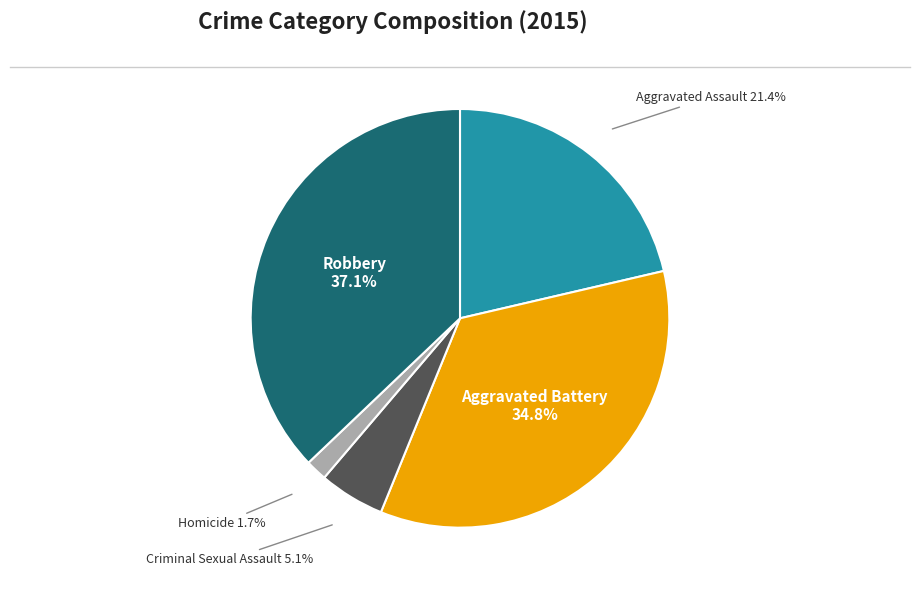

Count the number of slices in the pie.

5